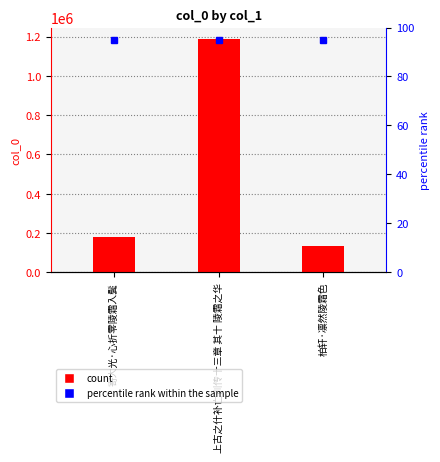

Reading left to right, transcribe all the data shown in this chart.

180871	1186679	134491